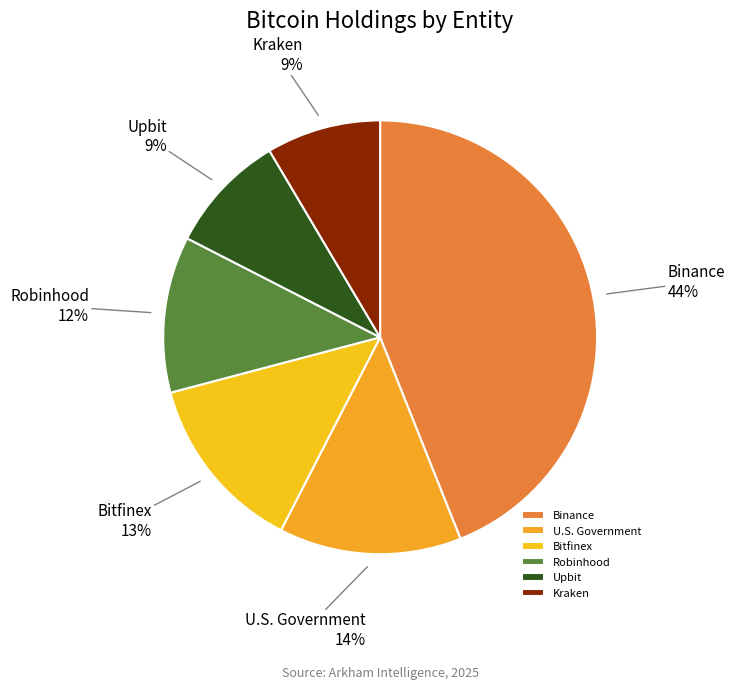

What is the largest slice in the pie chart?

Binance